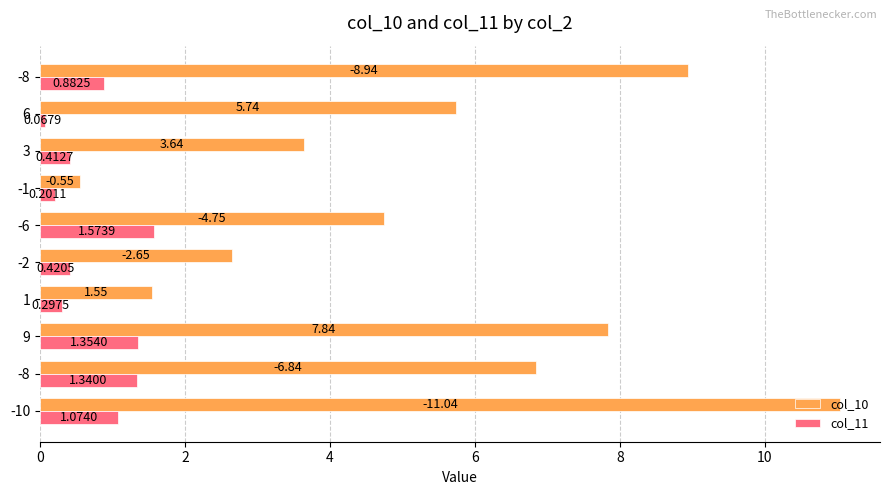

What is the difference between the highest and lowest values at 9?

6.5